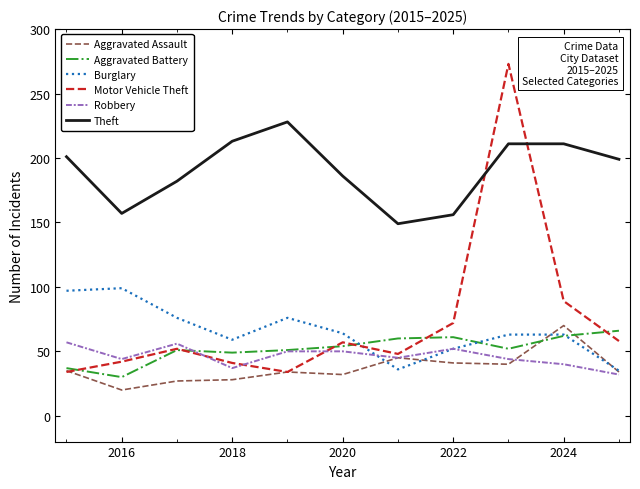

What is the lowest value of the Burglary series?

35